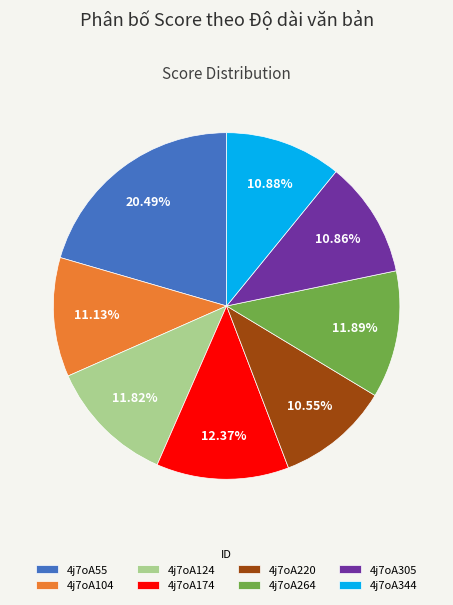

What percentage is NOT represented by 4j7oA344?

89.1%